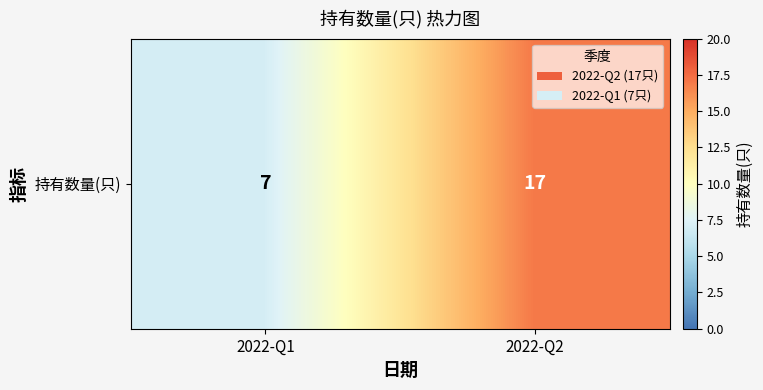

Between 2022-Q2 and 2022-Q1, which is larger?

2022-Q2